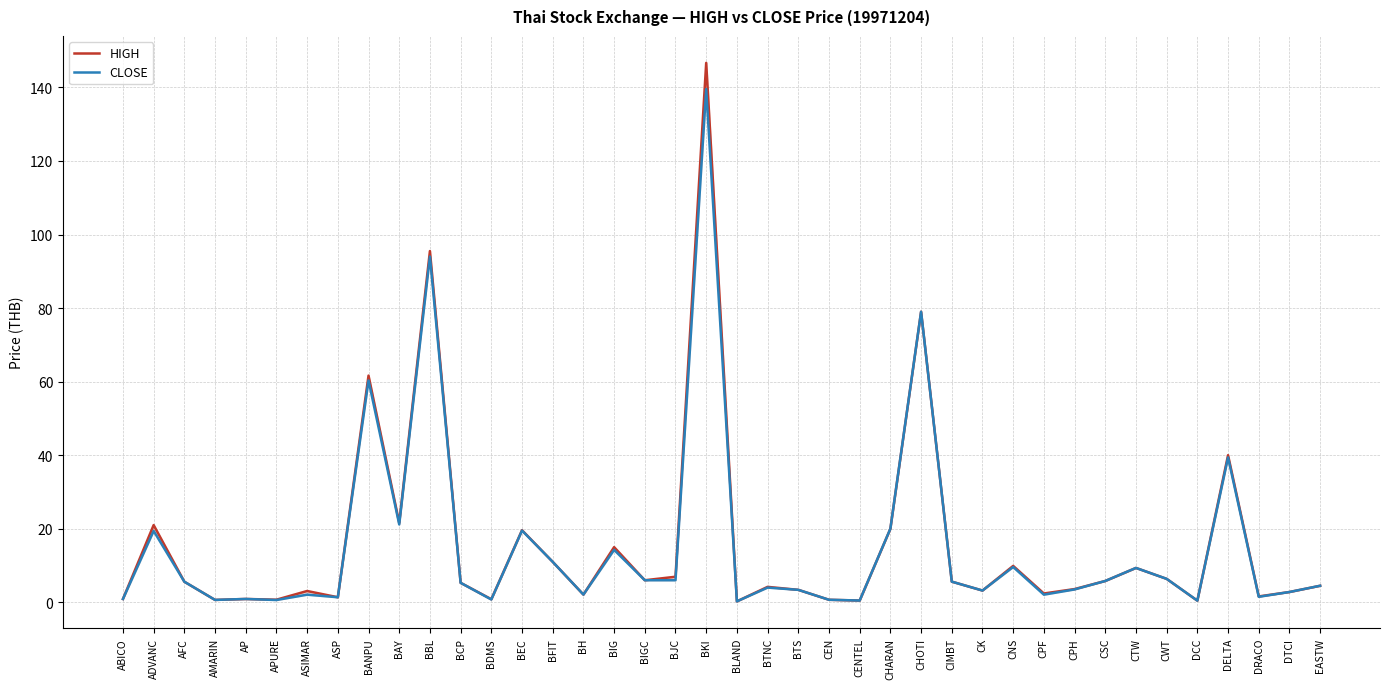

What is the total value across all series at BIGC?

12.0